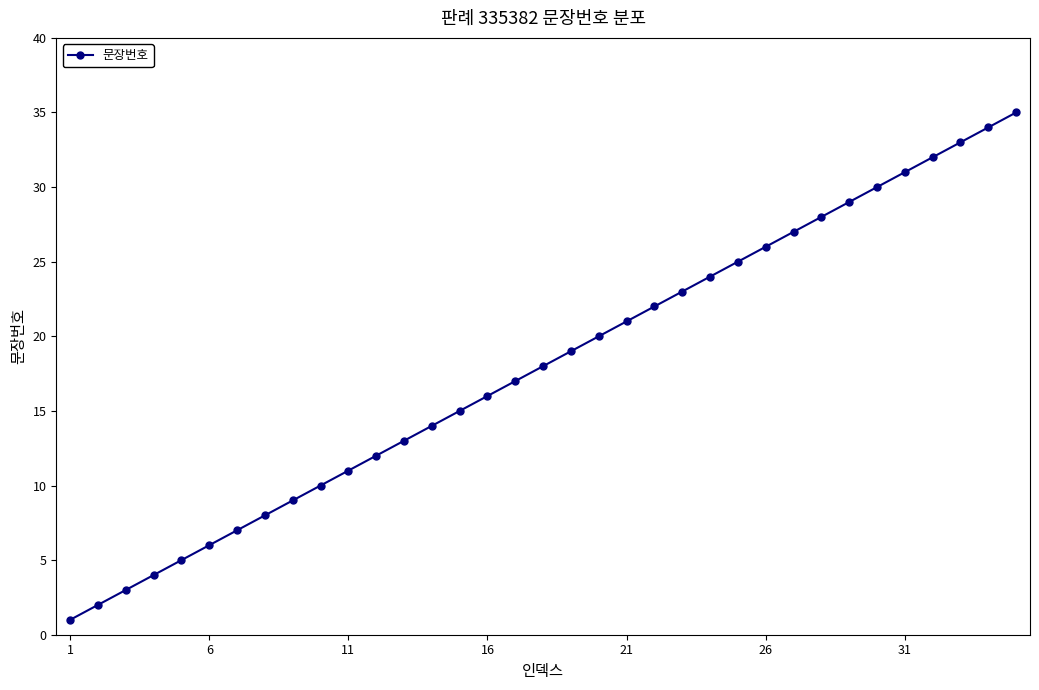

What is the greatest value displayed?

35